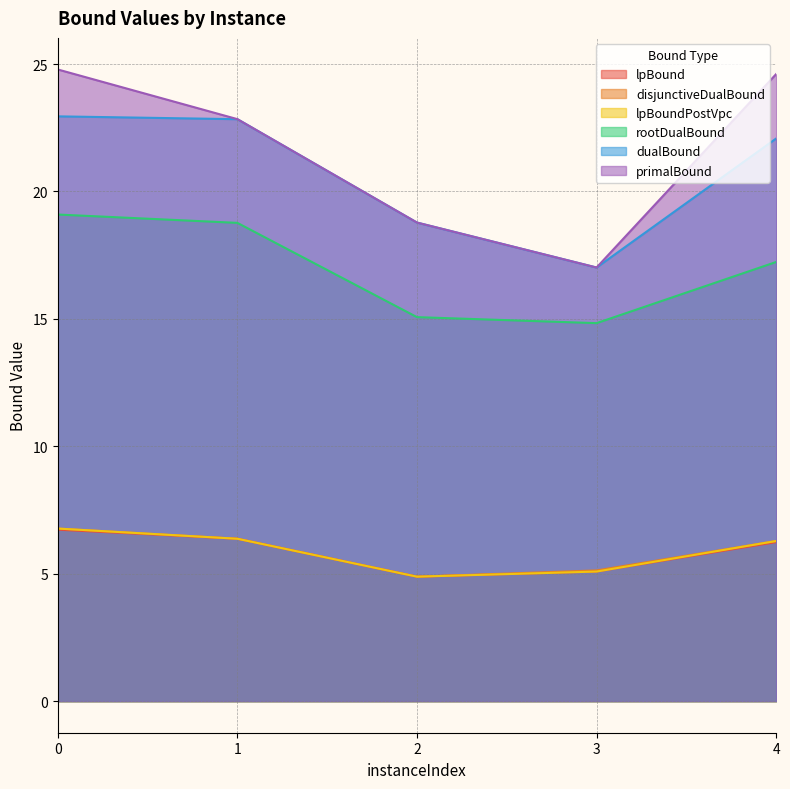

The dualBound series shows 14.9 at 4. True or false?

False